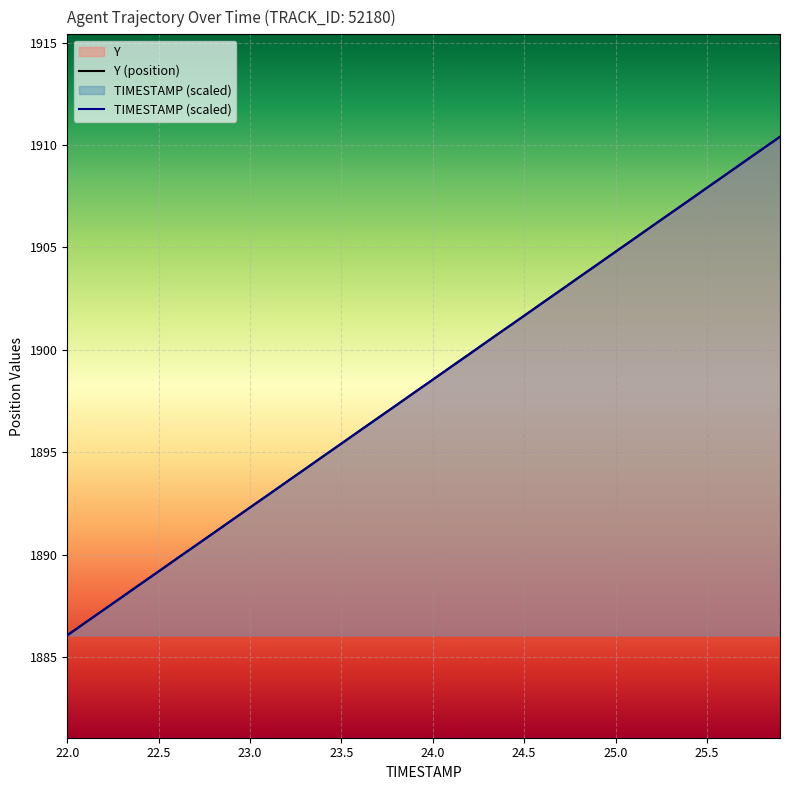

How many values in the TIMESTAMP series exceed 1898?

20